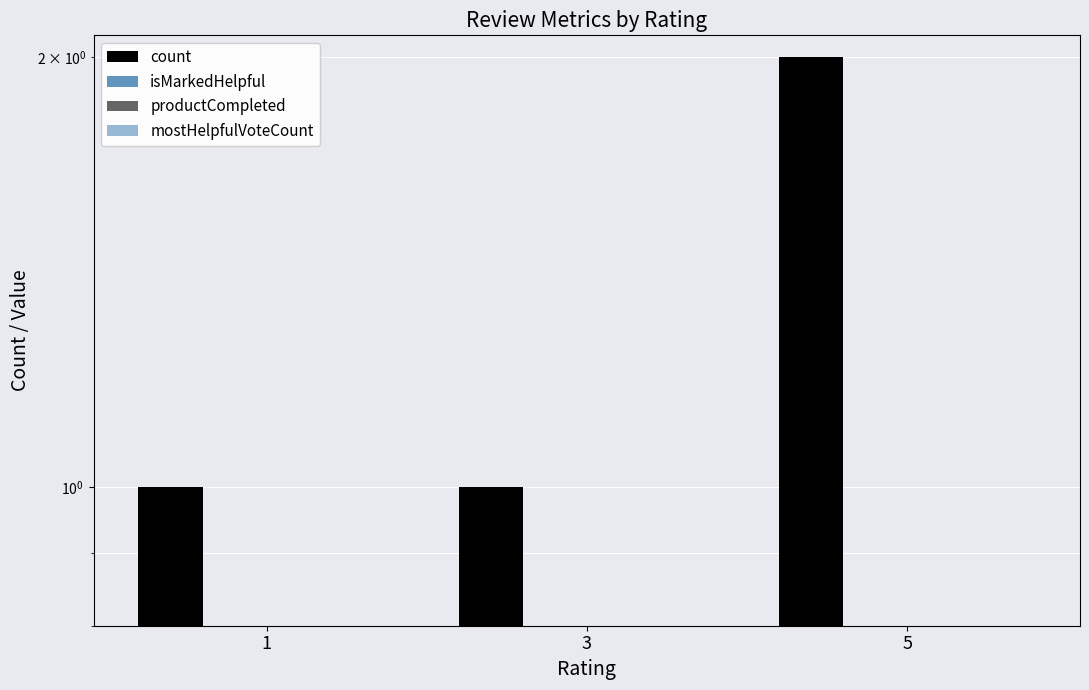

Reading left to right, extract all data points from this chart.

count: 1=1	3=1	5=2
isMarkedHelpful: 1=0	3=0	5=0
productCompleted: 1=0	3=0	5=0
mostHelpfulVoteCount: 1=0	3=0	5=0